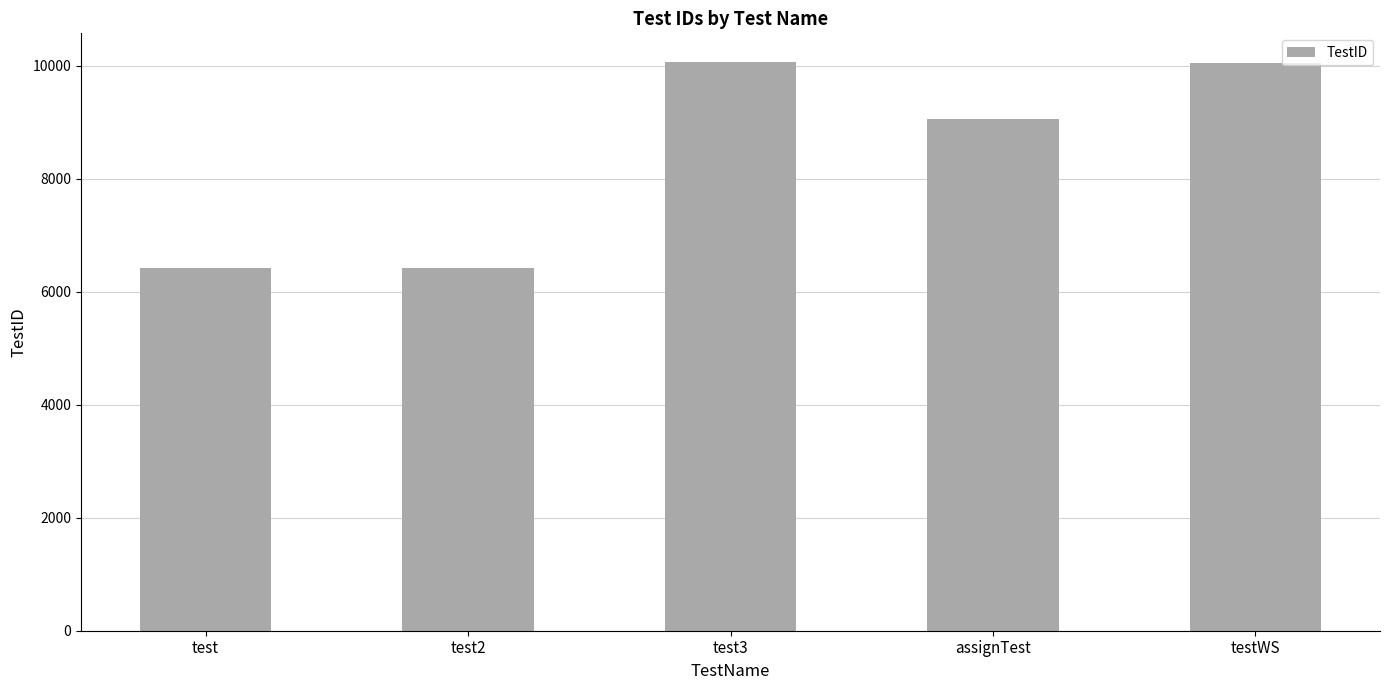

At which label is the value closest to 8247?

assignTest